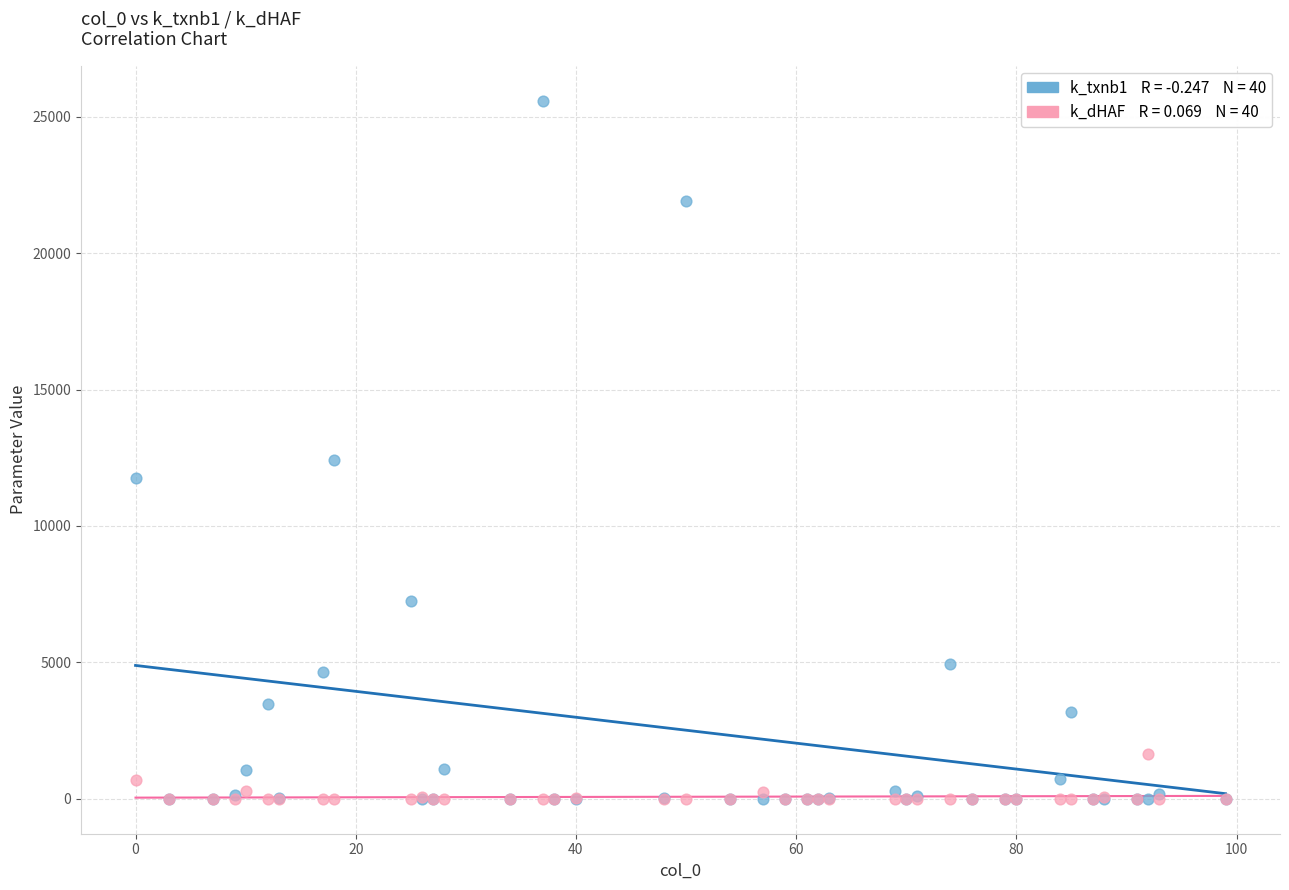

Across all series, what Y value is closest to 12796?

12402.7